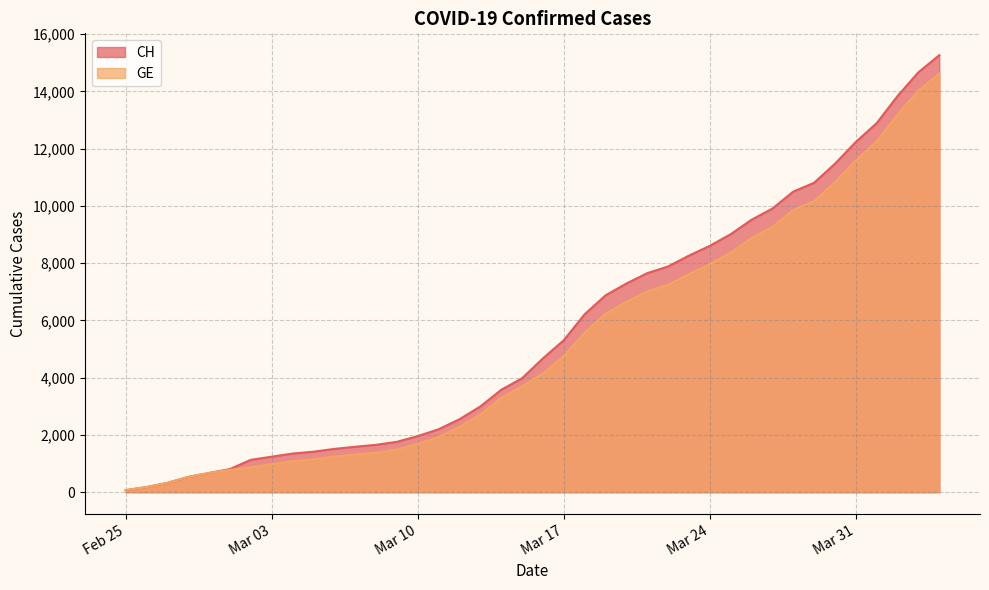

Which series has the widest spread of values?

CH